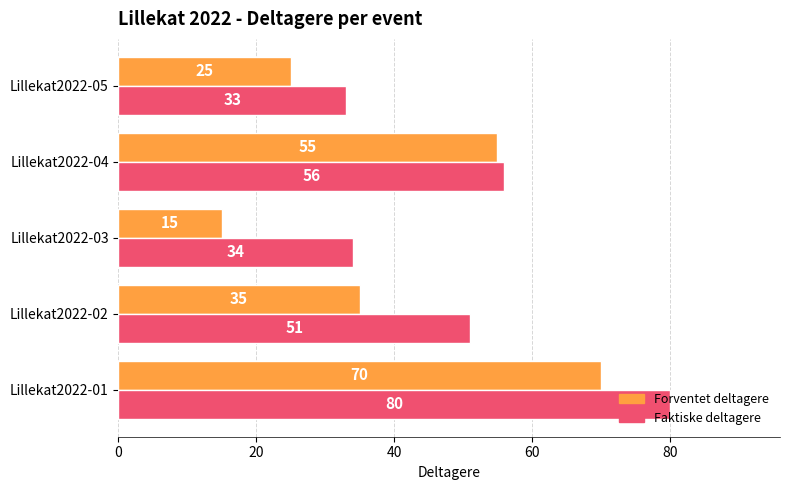

What is the maximum value shown in the chart?

80